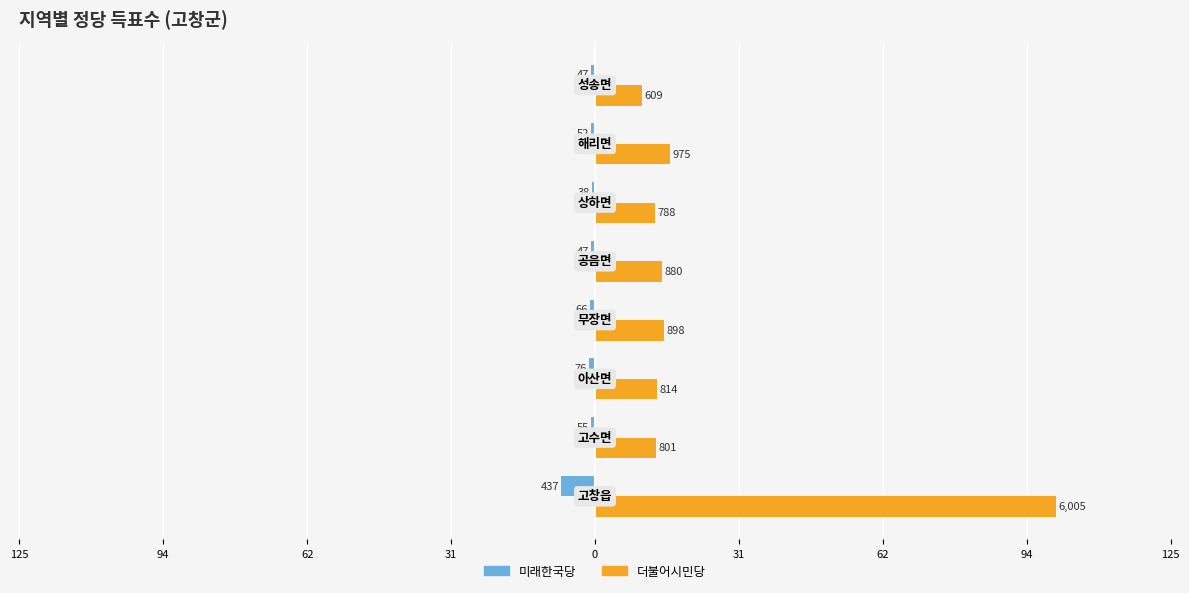

Which series has the largest range (max minus min)?

더불어시민당